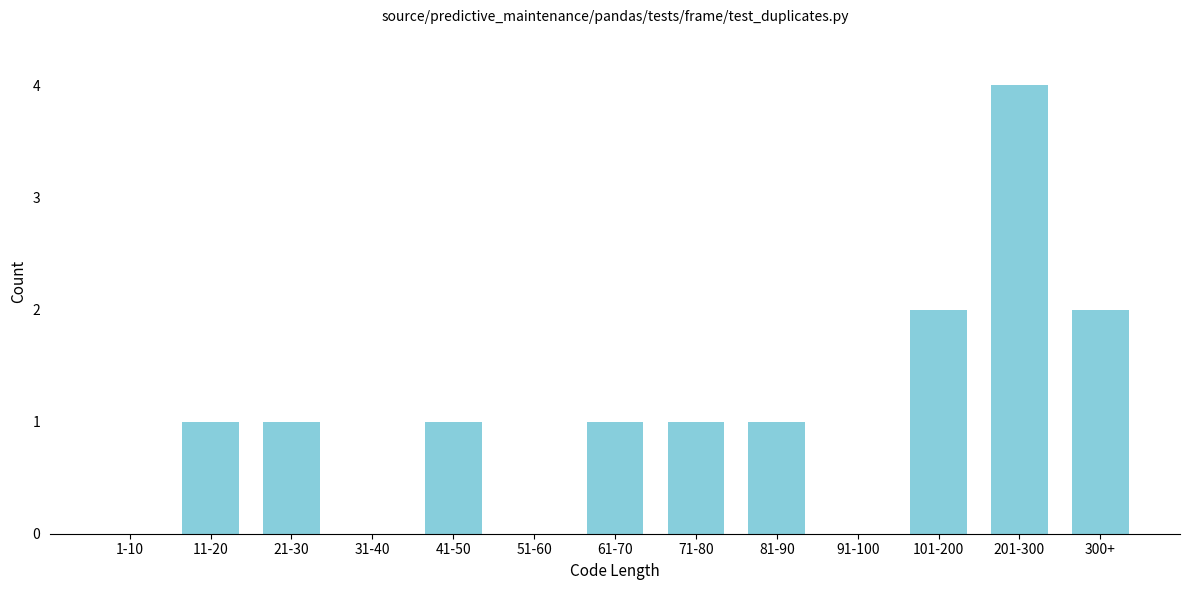

Reading left to right, extract all data points from this chart.

1-10=0	11-20=1	21-30=1	31-40=0	41-50=1	51-60=0	61-70=1	71-80=1	81-90=1	91-100=0	101-200=2	201-300=4	300+=2